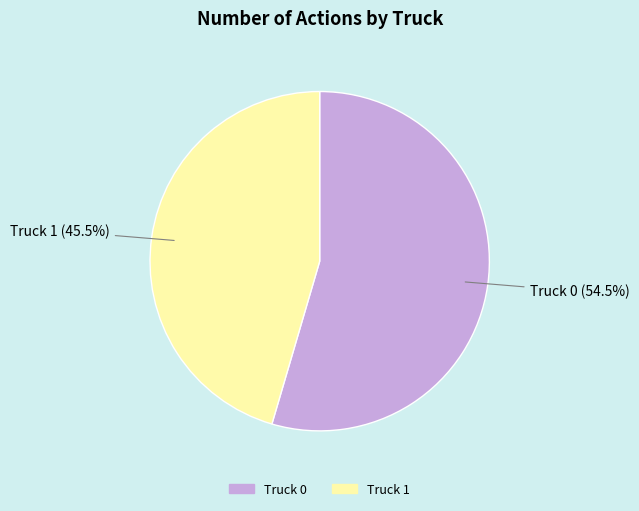

To the nearest percent, what is the average slice percentage?

50%